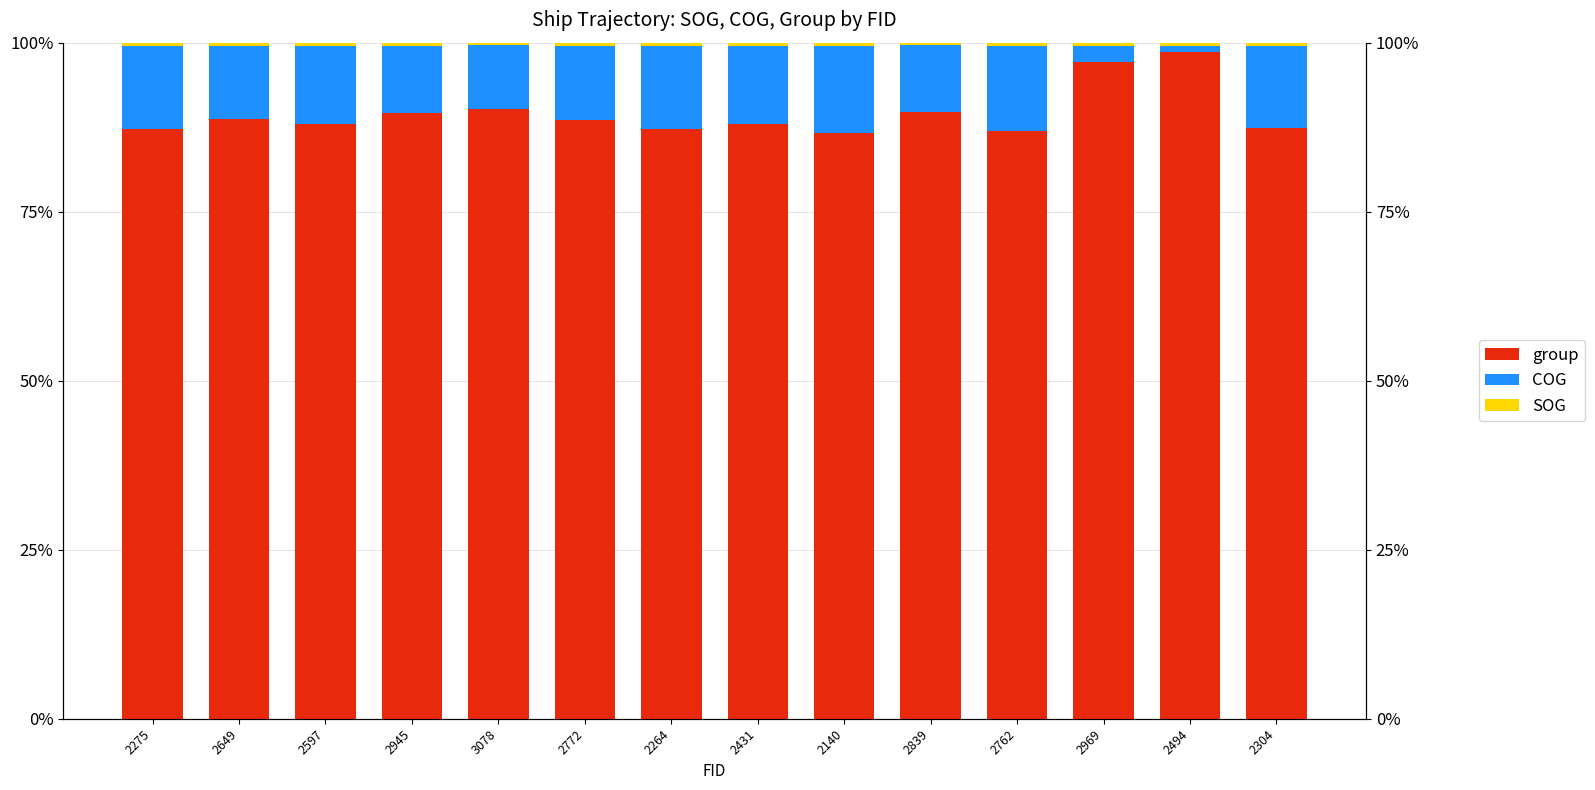

What is the sum of the group values at 2140 and 2969?

183.9